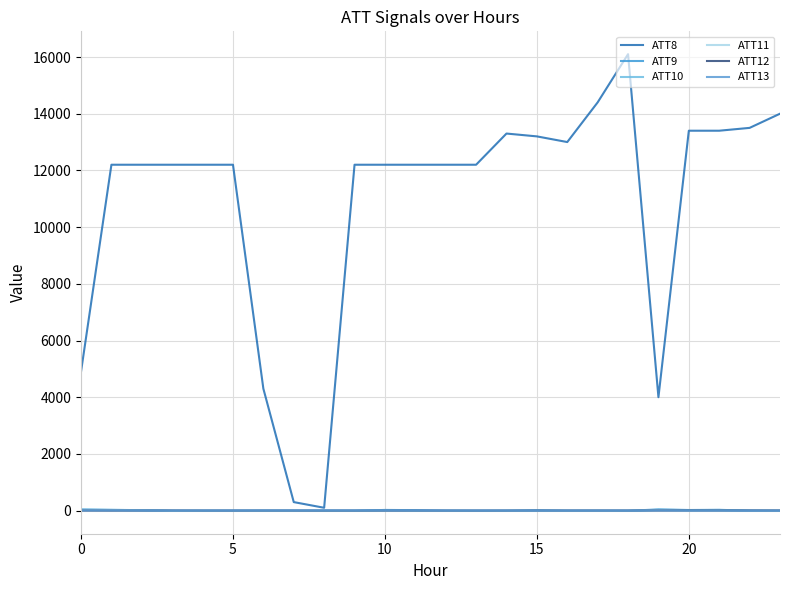

True or false: ATT11 and ATT9 intersect in this chart.

False